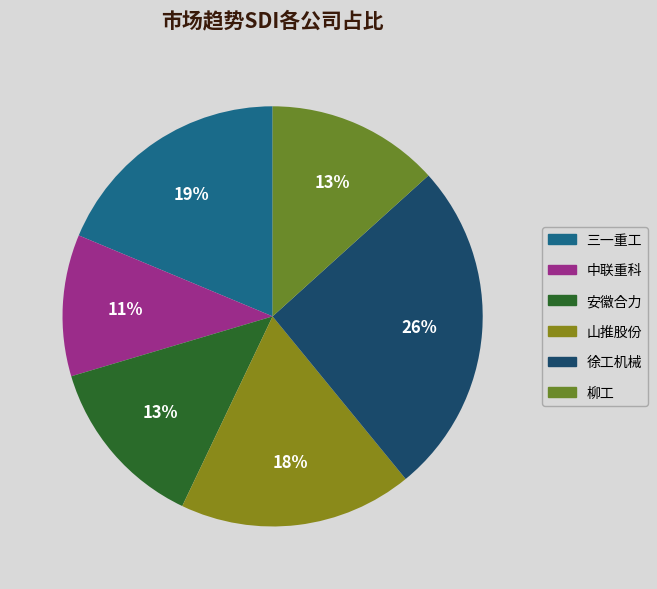

How many segments does this pie chart have?

6